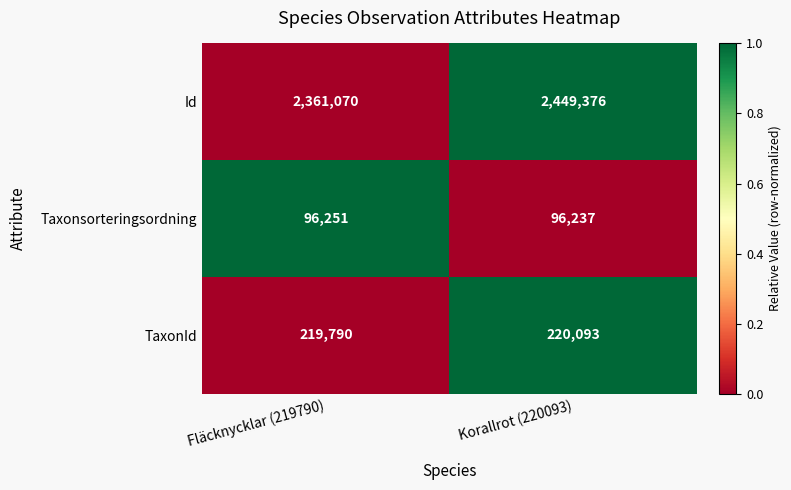

Count the number of data series in this chart.

3